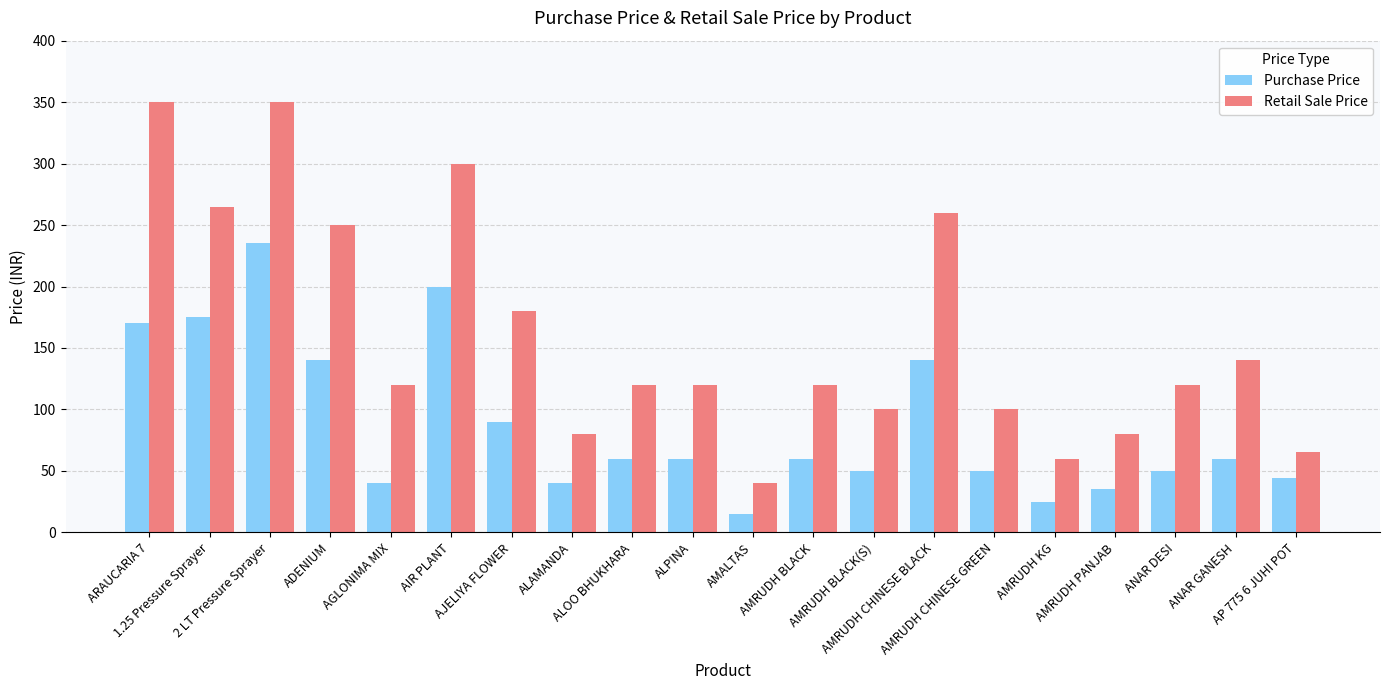

What is the total value across all series at AGLONIMA MIX?

160